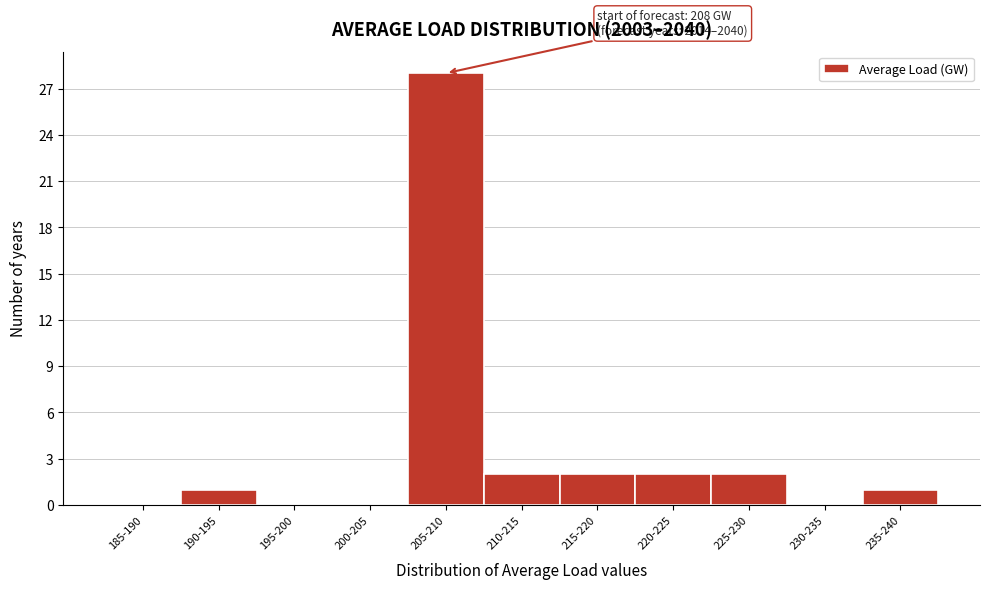

Reading left to right, list all the values displayed in this chart.

185-190=0	190-195=1	195-200=0	200-205=0	205-210=28	210-215=2	215-220=2	220-225=2	225-230=2	230-235=0	235-240=1